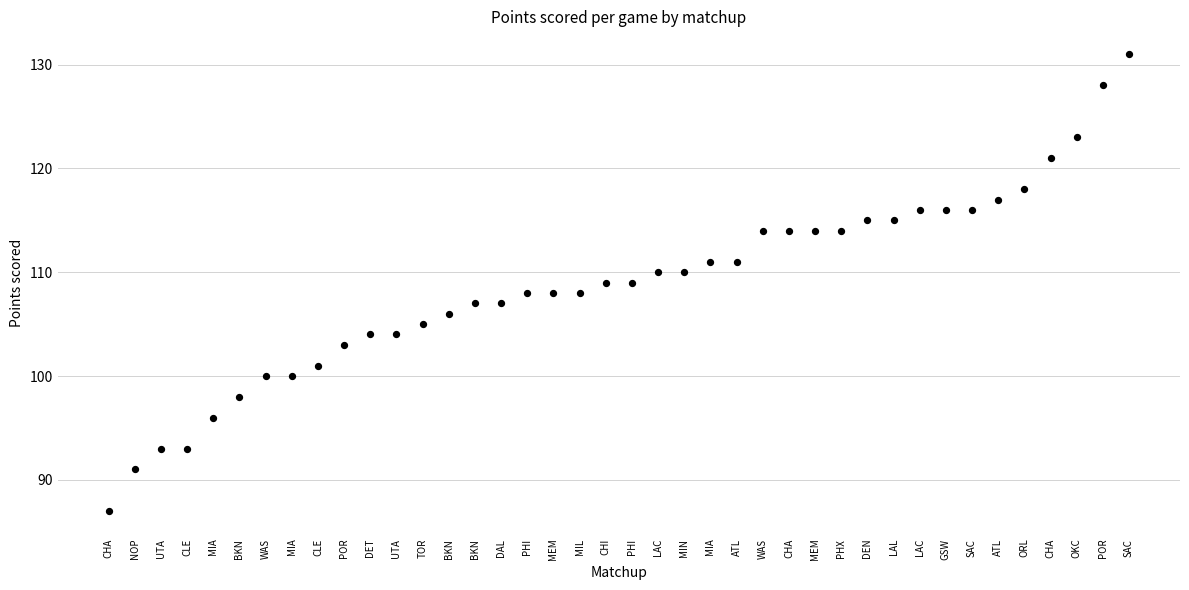

What is the range of Y values (max minus min)?

44